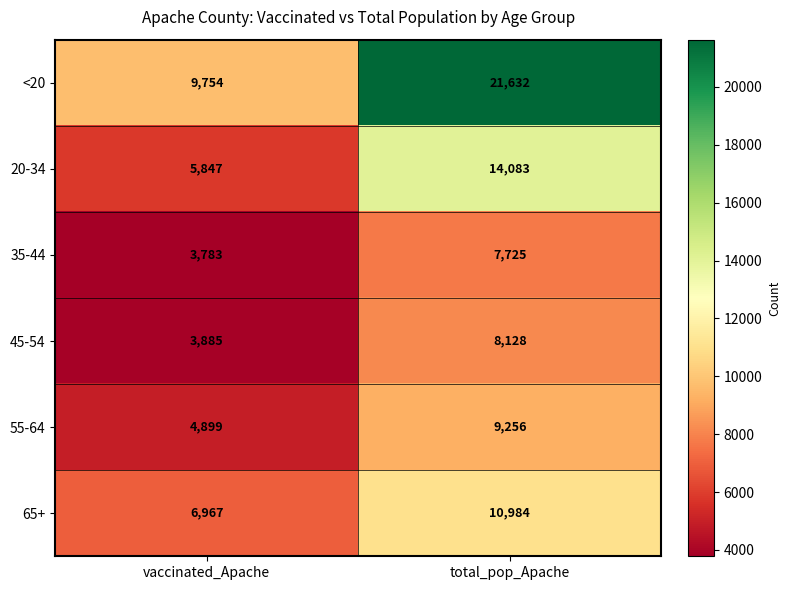

Reading right to left, list all the values displayed in this chart.

<20: total_pop_Apache=21632	vaccinated_Apache=9754
20-34: total_pop_Apache=14083	vaccinated_Apache=5847
35-44: total_pop_Apache=7725	vaccinated_Apache=3783
45-54: total_pop_Apache=8128	vaccinated_Apache=3885
55-64: total_pop_Apache=9256	vaccinated_Apache=4899
65+: total_pop_Apache=10984	vaccinated_Apache=6967